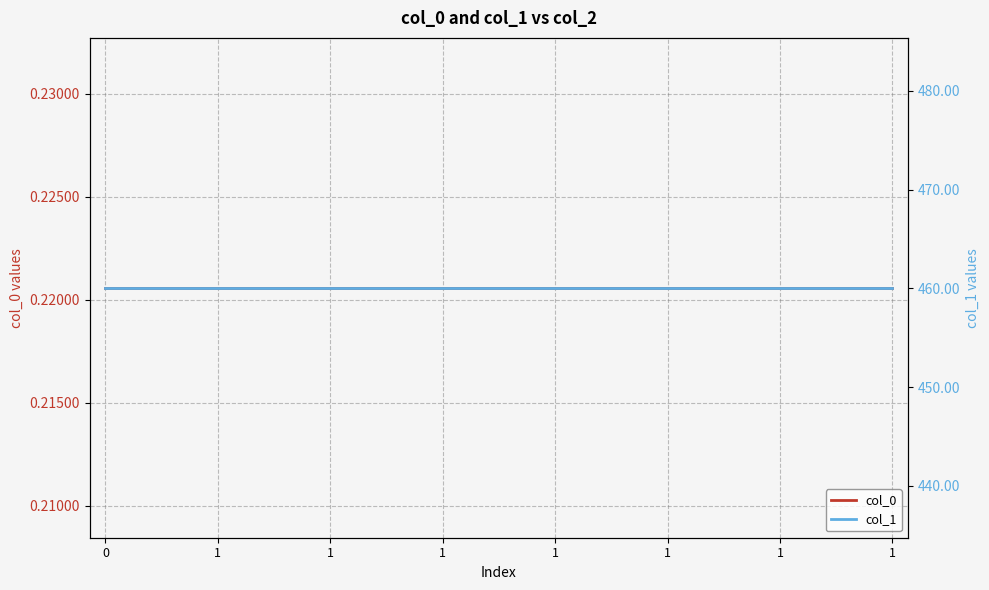

How many lines are shown in the chart?

2